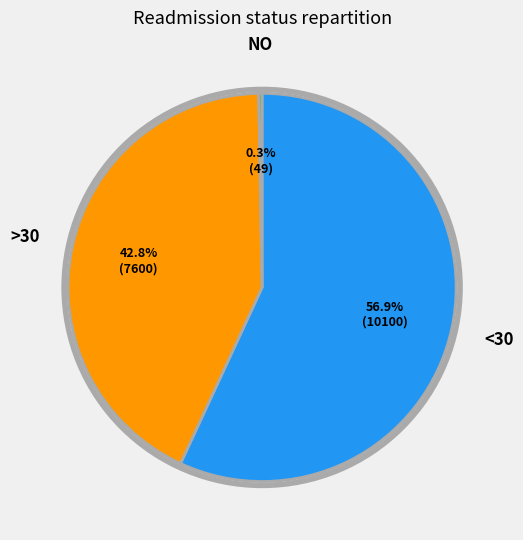

Does any single category account for the majority?

Yes